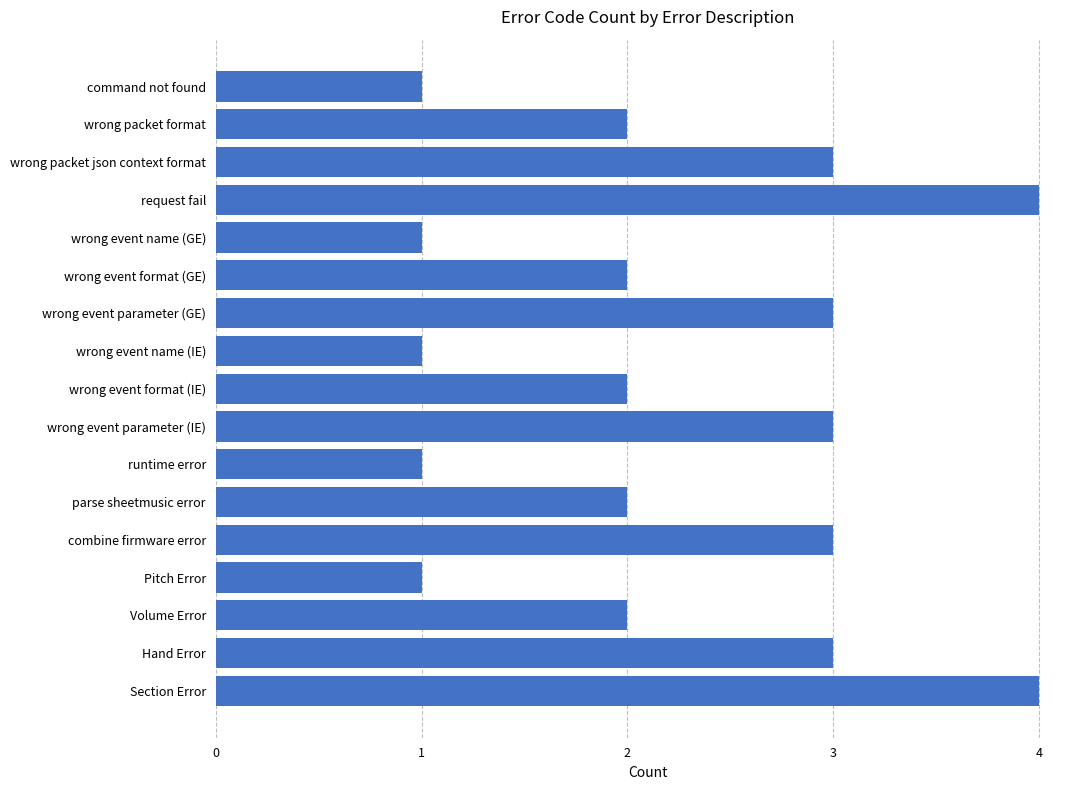

What is the greatest value displayed?

4